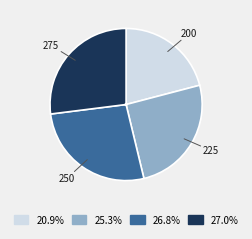

Which slice is the smallest?

200